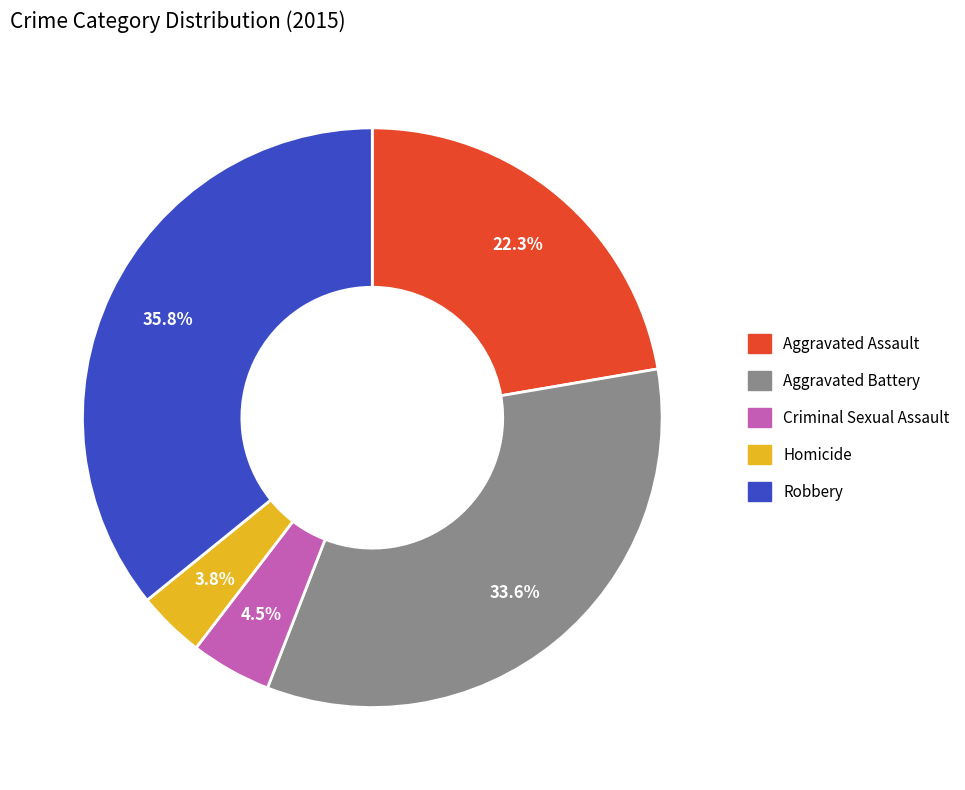

Which slice is the largest?

Robbery